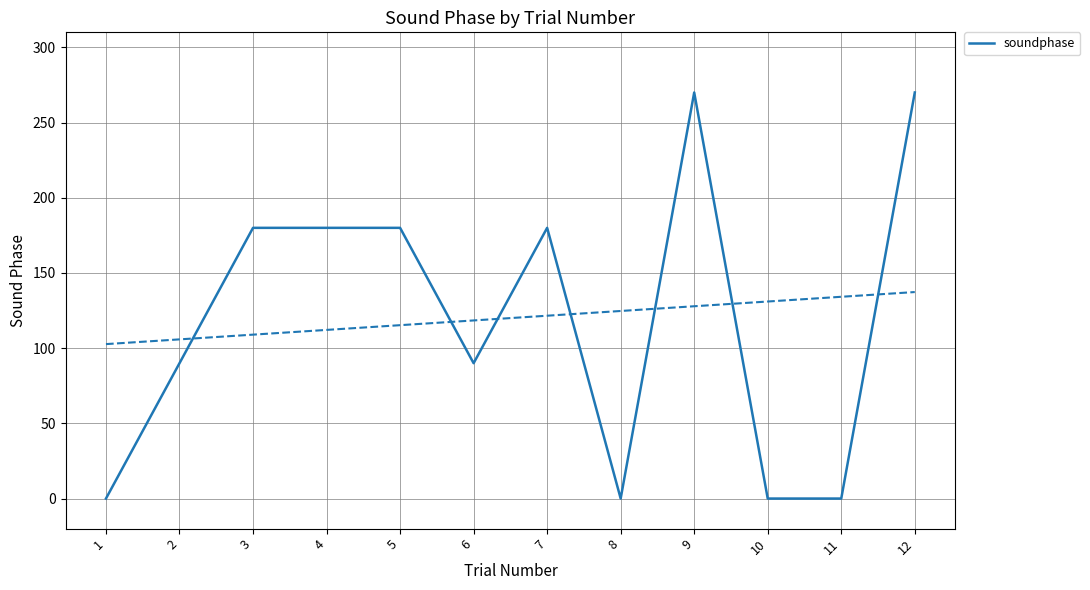

Which label corresponds to the largest value in the chart?

9